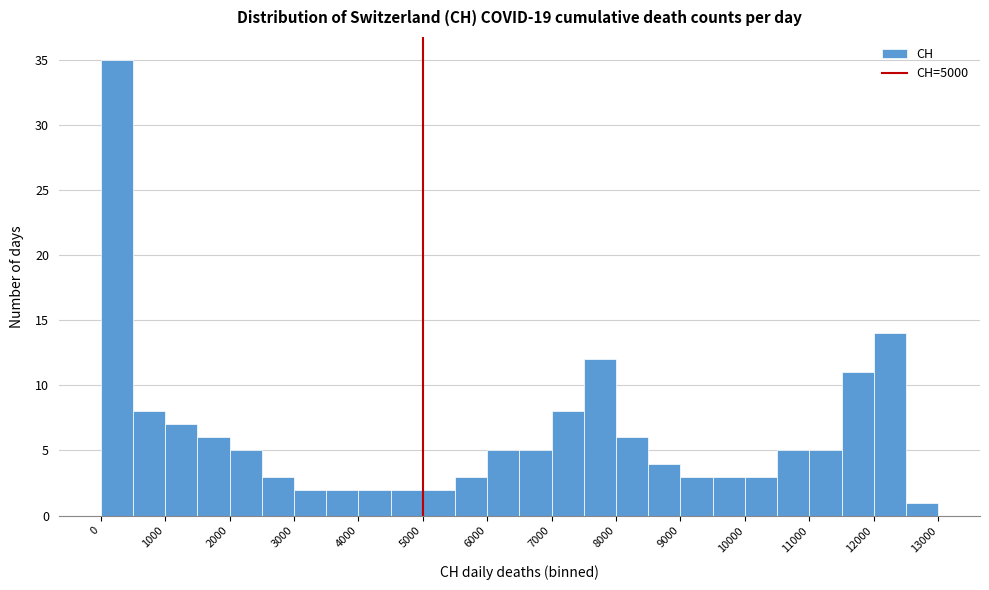

Reading left to right, list every bar in this chart as the range it spans on the x-axis followed by its height. The values are not printed on the chart, so give them approximately, as read against the axis.

0 to 500: 35
500 to 1000: 8
1000 to 1500: 7
1500 to 2000: 6
2000 to 2500: 5
2500 to 3000: 3
3000 to 3500: 2
3500 to 4000: 2
4000 to 4500: 2
4500 to 5000: 2
5000 to 5500: 2
5500 to 6000: 3
6000 to 6500: 5
6500 to 7000: 5
7000 to 7500: 8
7500 to 8000: 12
8000 to 8500: 6
8500 to 9000: 4
9000 to 9500: 3
9500 to 10000: 3
10000 to 10500: 3
10500 to 11000: 5
11000 to 11500: 5
11500 to 12000: 11
12000 to 12500: 14
12500 to 13000: 1